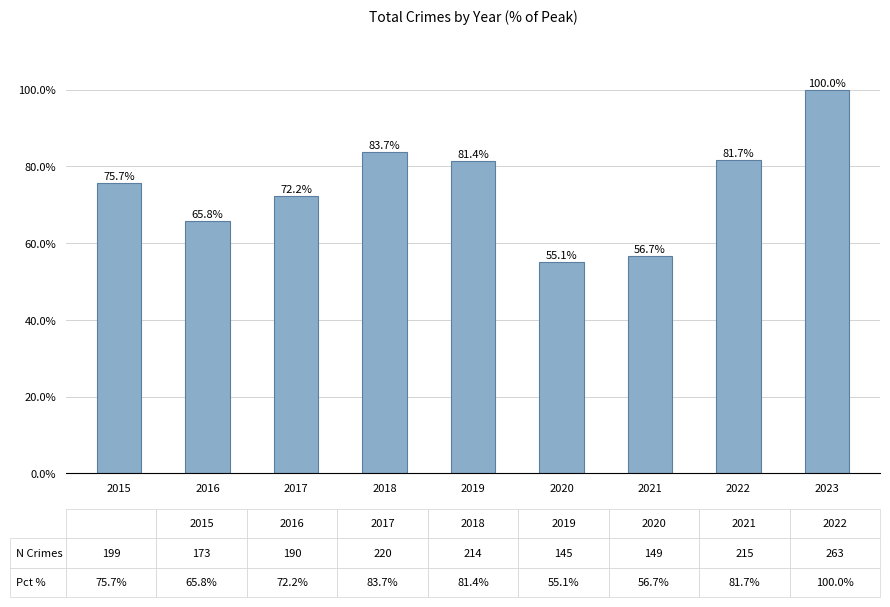

What is the difference between the maximum and minimum values?

44.9